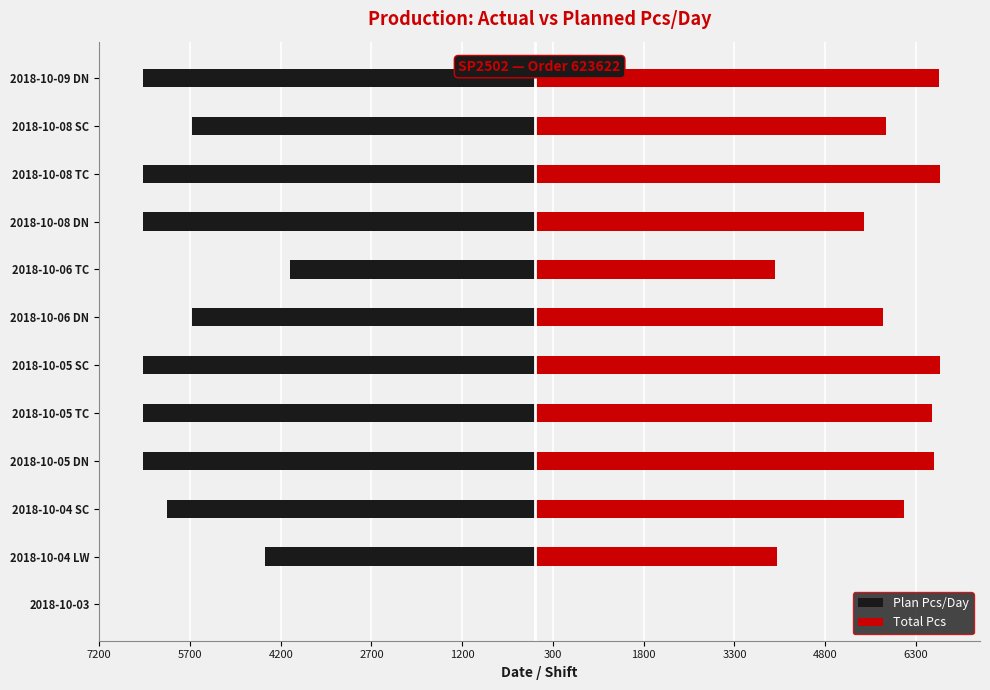

True or false: Total Pcs has a value of -3086 at 2018-10-03.

False